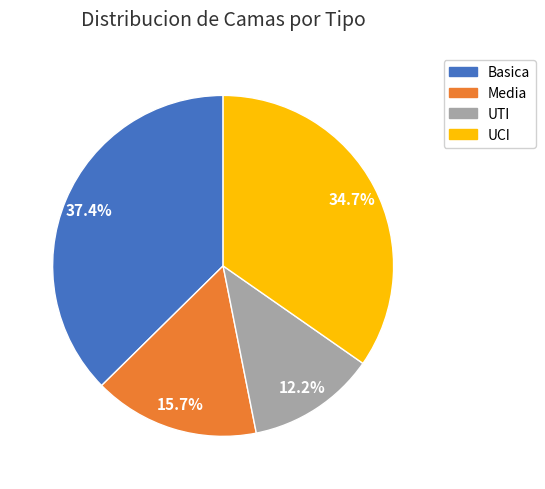

What is the ratio of the value at UTI to the value at UCI?

0.4